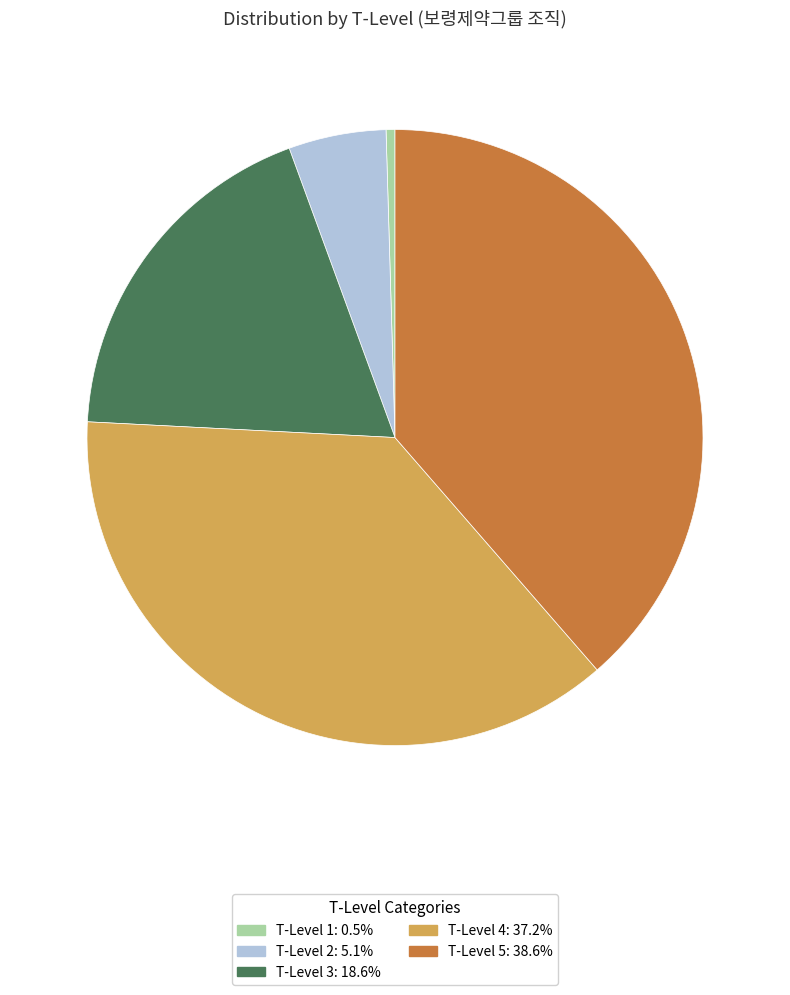

How many slices are in this pie chart?

5